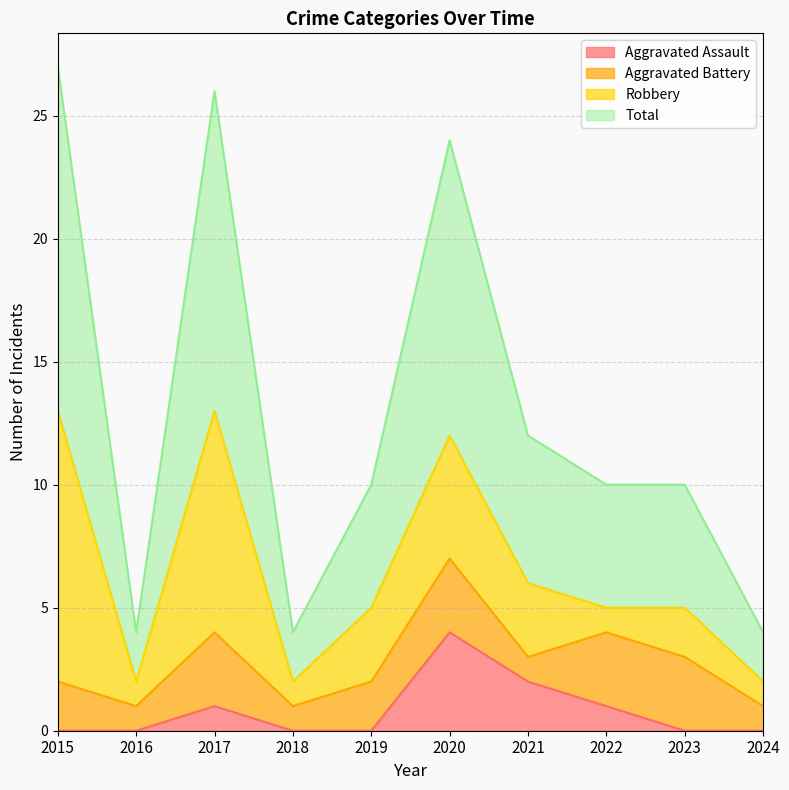

What is the difference between the maximum and second lowest values in the Aggravated Assault series?

4